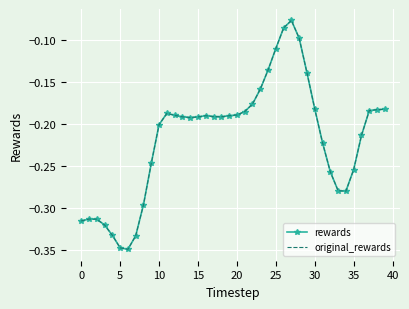

What is the label of the 21st point from the left?

20